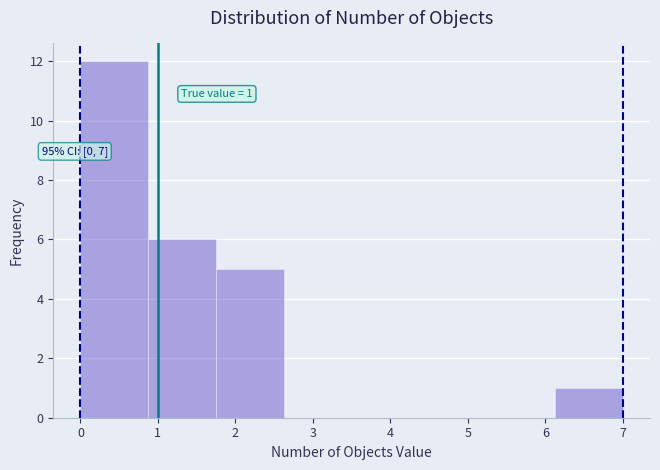

Over which range of the x-axis is the bar tallest?

0.0 to 0.9